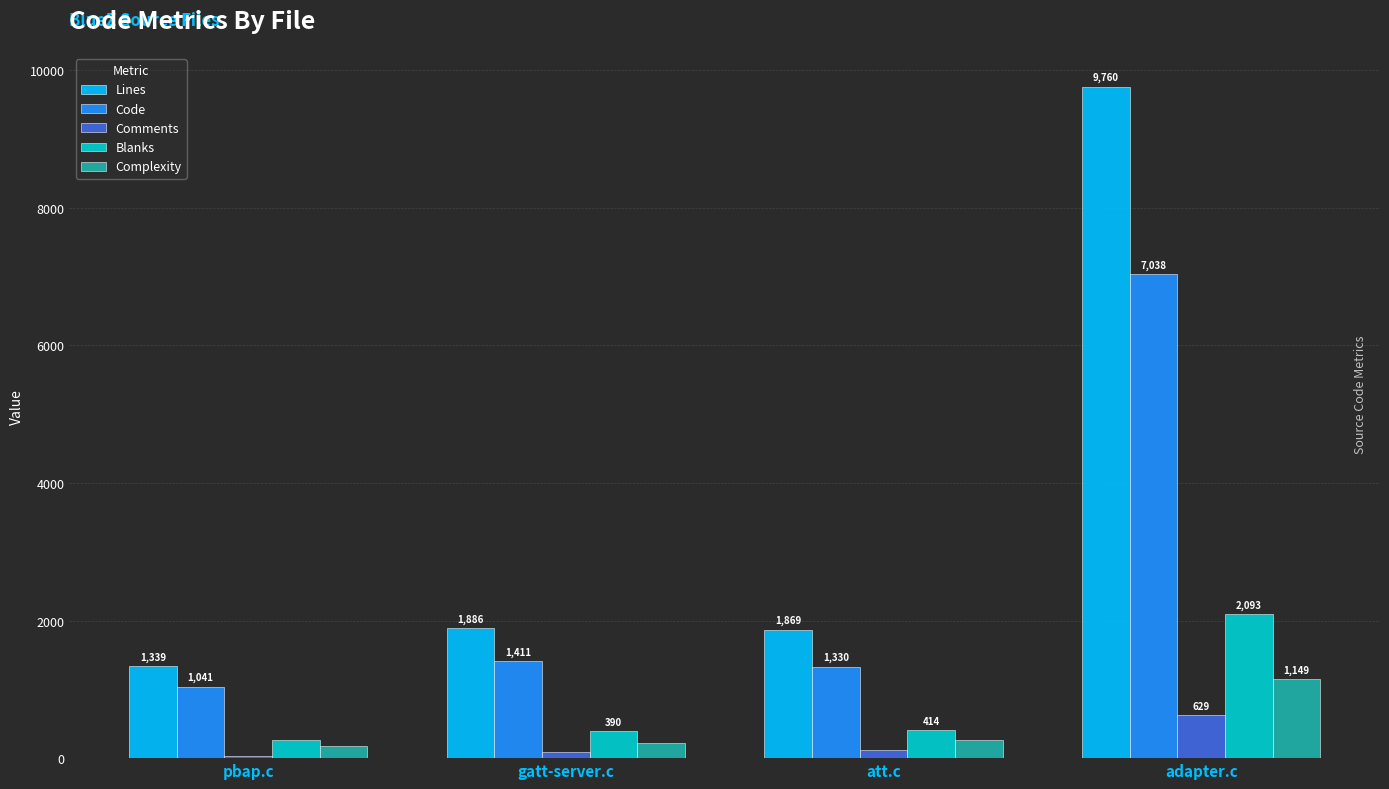

What is the difference between the maximum and minimum values in the Code series?

5997